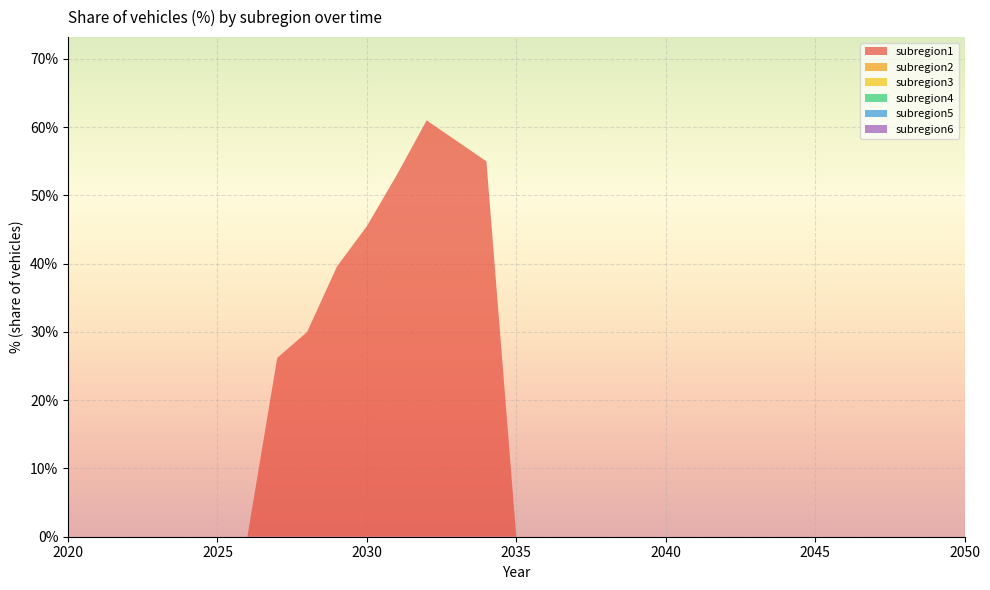

Reading left to right, extract all data points from this chart.

subregion1: 0.0	0.0	0.0	0.0	0.0	0.0	0.0	0.3	0.3	0.4	0.5	0.5	0.6	0.6	0.6	0.0	0.0	0.0	0.0	0.0	0.0	0.0	0.0	0.0	0.0	0.0	0.0	0.0	0.0	0.0	0.0
subregion2: 0.0	0.0	0.0	0.0	0.0	0.0	0.0	0.0	0.0	0.0	0.0	0.0	0.0	0.0	0.0	0.0	0.0	0.0	0.0	0.0	0.0	0.0	0.0	0.0	0.0	0.0	0.0	0.0	0.0	0.0	0.0
subregion3: 0.0	0.0	0.0	0.0	0.0	0.0	0.0	0.0	0.0	0.0	0.0	0.0	0.0	0.0	0.0	0.0	0.0	0.0	0.0	0.0	0.0	0.0	0.0	0.0	0.0	0.0	0.0	0.0	0.0	0.0	0.0
subregion4: 0.0	0.0	0.0	0.0	0.0	0.0	0.0	0.0	0.0	0.0	0.0	0.0	0.0	0.0	0.0	0.0	0.0	0.0	0.0	0.0	0.0	0.0	0.0	0.0	0.0	0.0	0.0	0.0	0.0	0.0	0.0
subregion5: 0.0	0.0	0.0	0.0	0.0	0.0	0.0	0.0	0.0	0.0	0.0	0.0	0.0	0.0	0.0	0.0	0.0	0.0	0.0	0.0	0.0	0.0	0.0	0.0	0.0	0.0	0.0	0.0	0.0	0.0	0.0
subregion6: 0.0	0.0	0.0	0.0	0.0	0.0	0.0	0.0	0.0	0.0	0.0	0.0	0.0	0.0	0.0	0.0	0.0	0.0	0.0	0.0	0.0	0.0	0.0	0.0	0.0	0.0	0.0	0.0	0.0	0.0	0.0